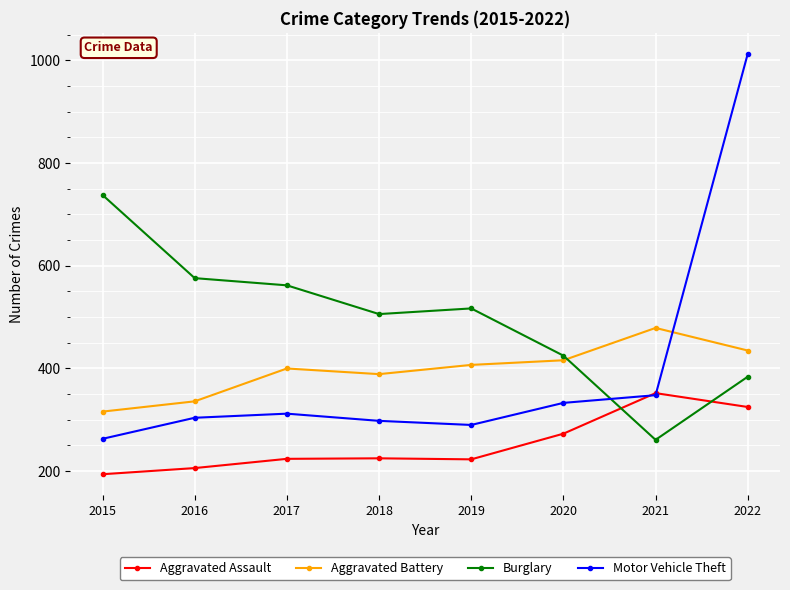

True or false: Burglary has more than 2 points higher than both neighbors.

False